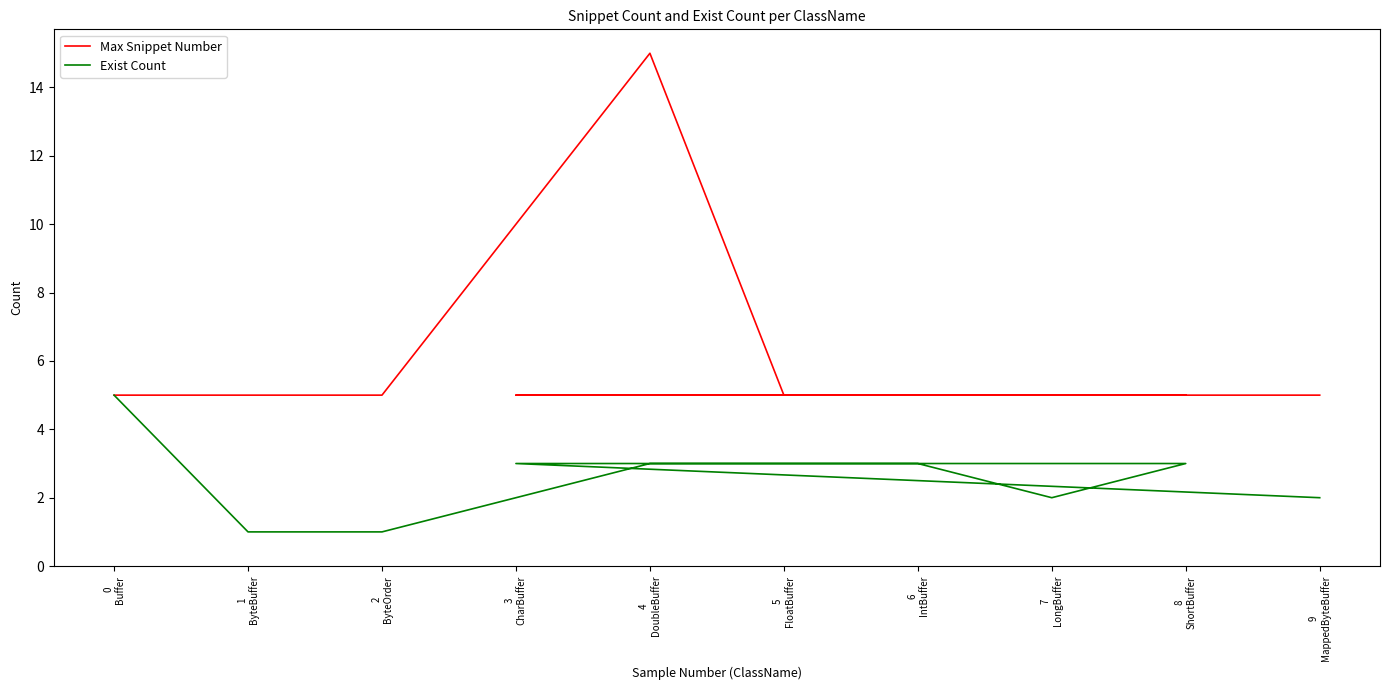

What are all the series names shown in the legend?

Max Snippet Number, Exist Count